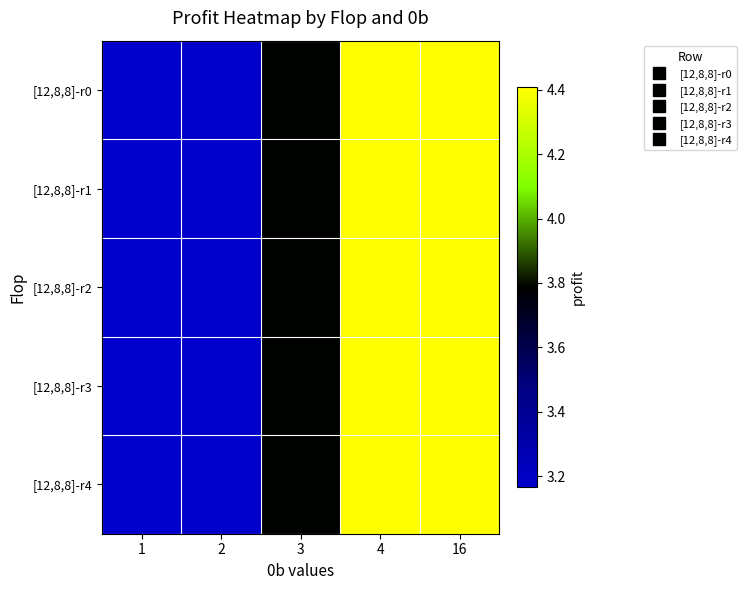

List the series in order of their peak value, lowest first.

[12,8,8]-r0, [12,8,8]-r1, [12,8,8]-r2, [12,8,8]-r3, [12,8,8]-r4